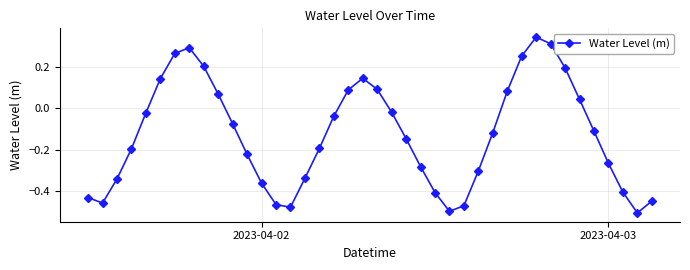

What is the difference between the maximum and minimum values?

0.8